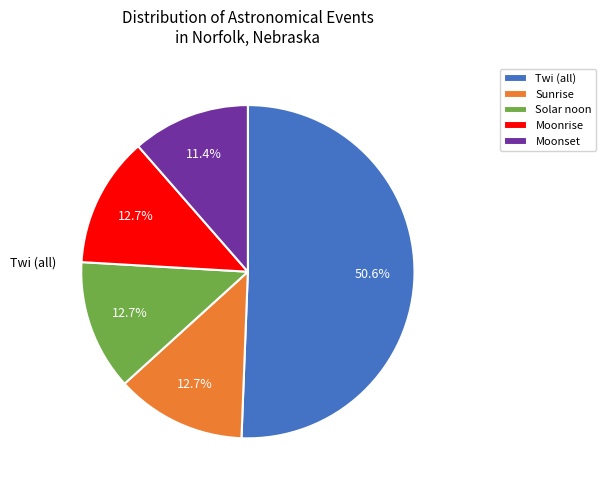

Combined, do Moonset and Solar noon account for over 50%?

No